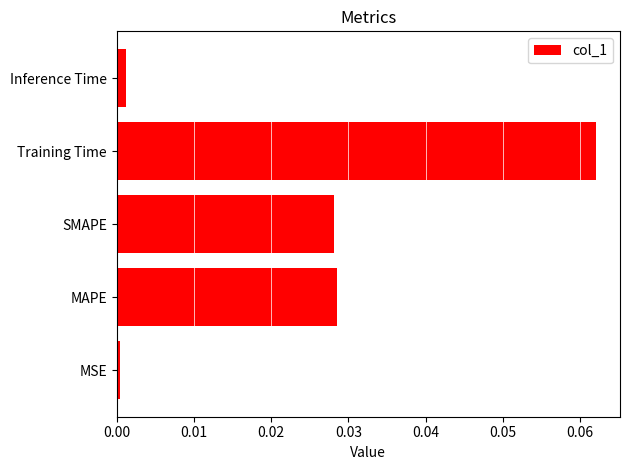

Which category has the highest value across all series?

Training Time